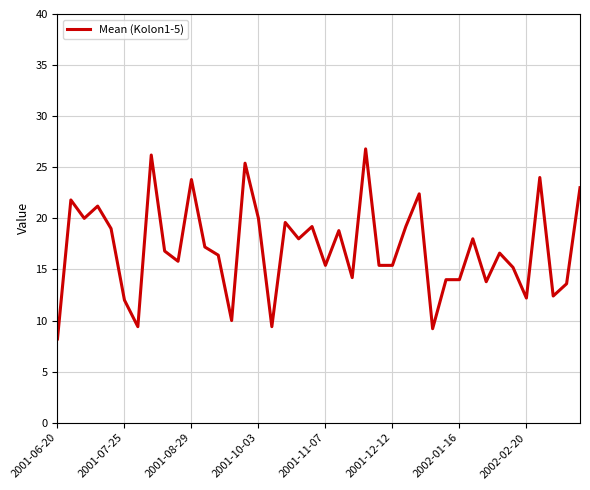

What is the greatest value displayed?

26.8